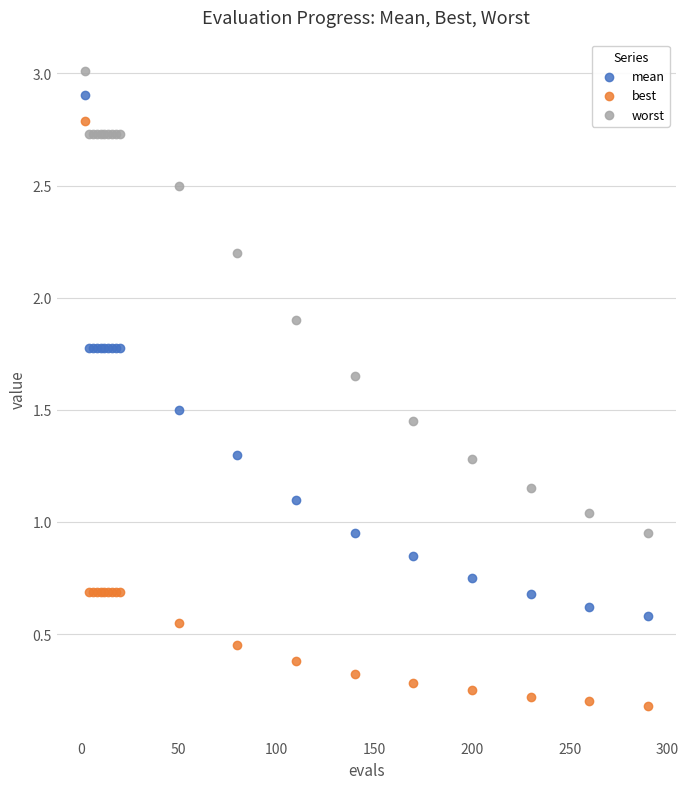

What are all the series names shown in the legend?

mean, best, worst